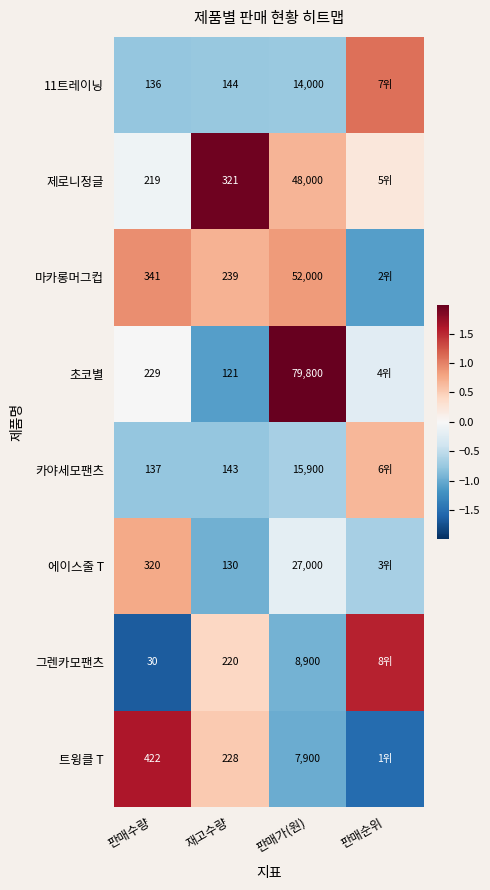

At how many categories does at least one series exceed 0?

4